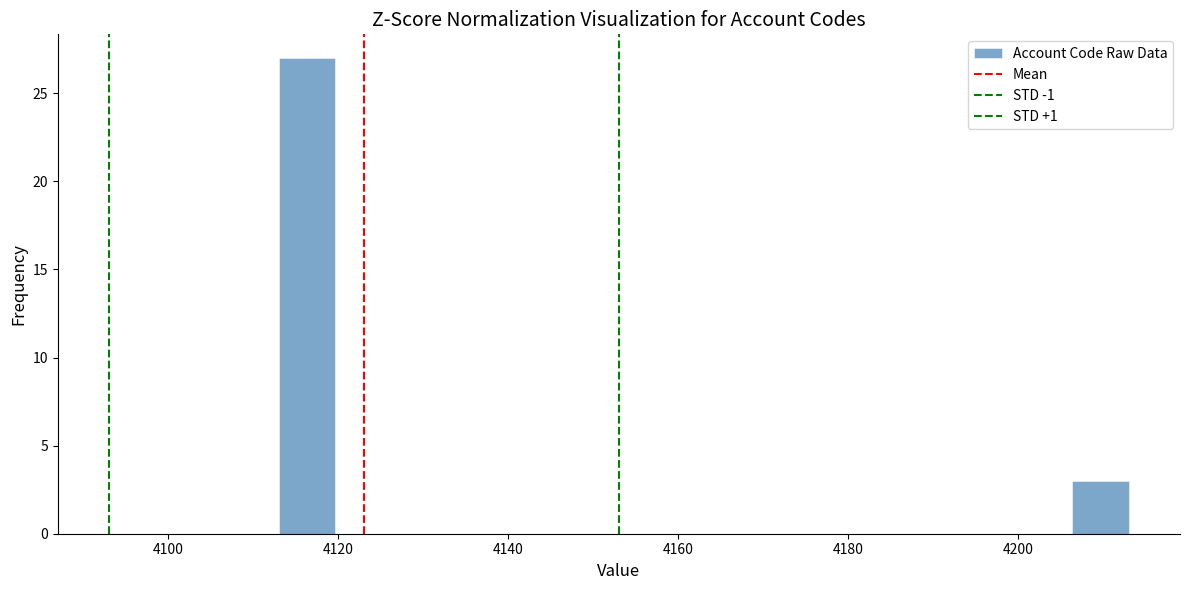

Around what value on the x-axis is the tallest bar? Give the approximate position of its centre, as read against the axis.

4116